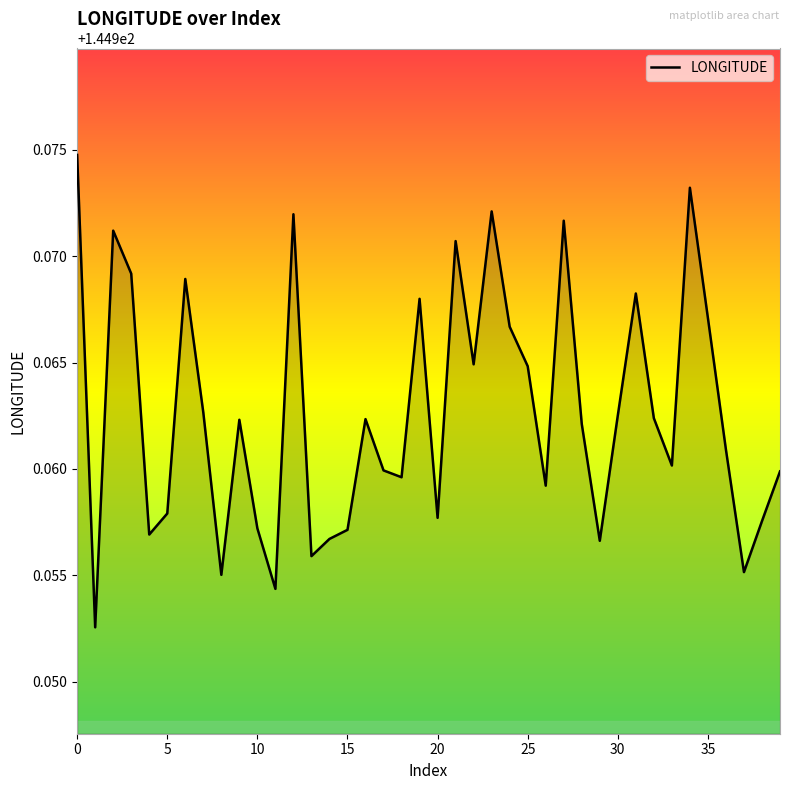

What is the greatest value displayed?

145.0